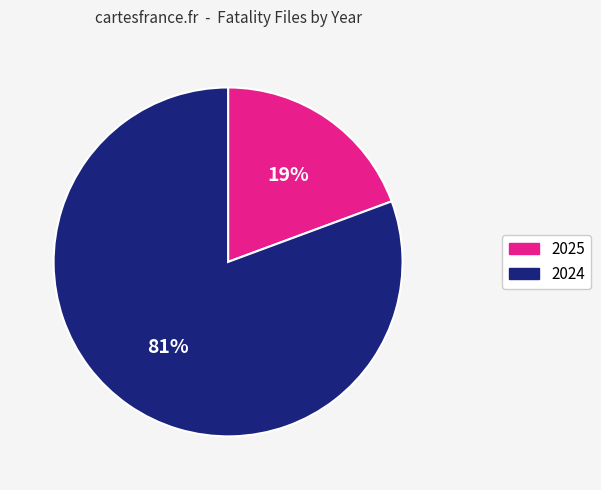

Is there a majority slice in this chart?

Yes